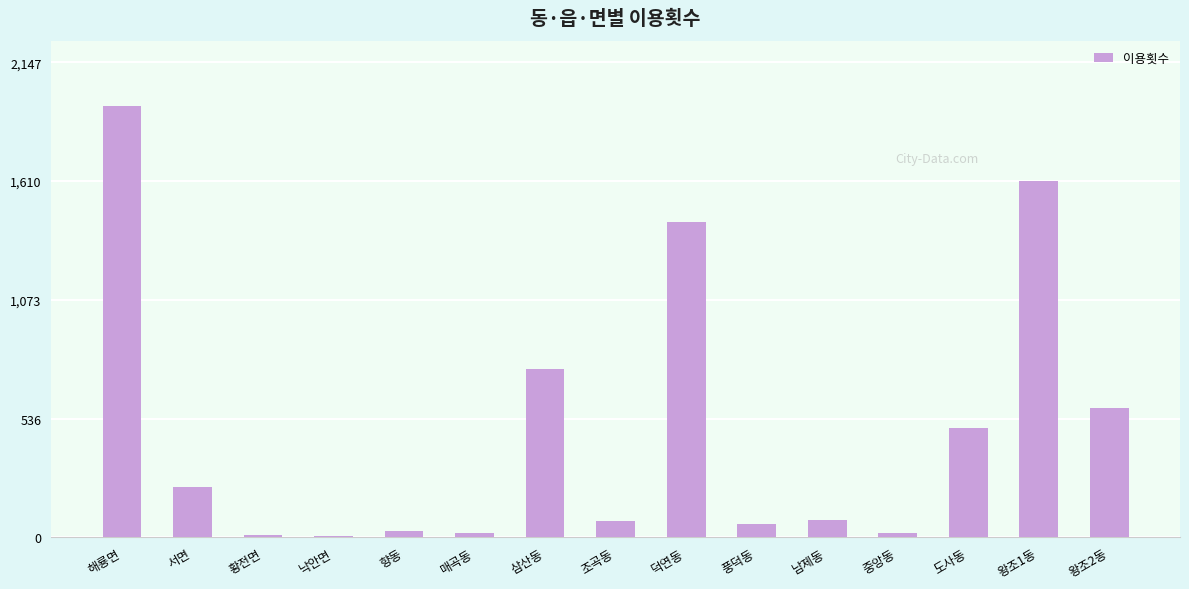

How many distinct data groups are displayed?

1